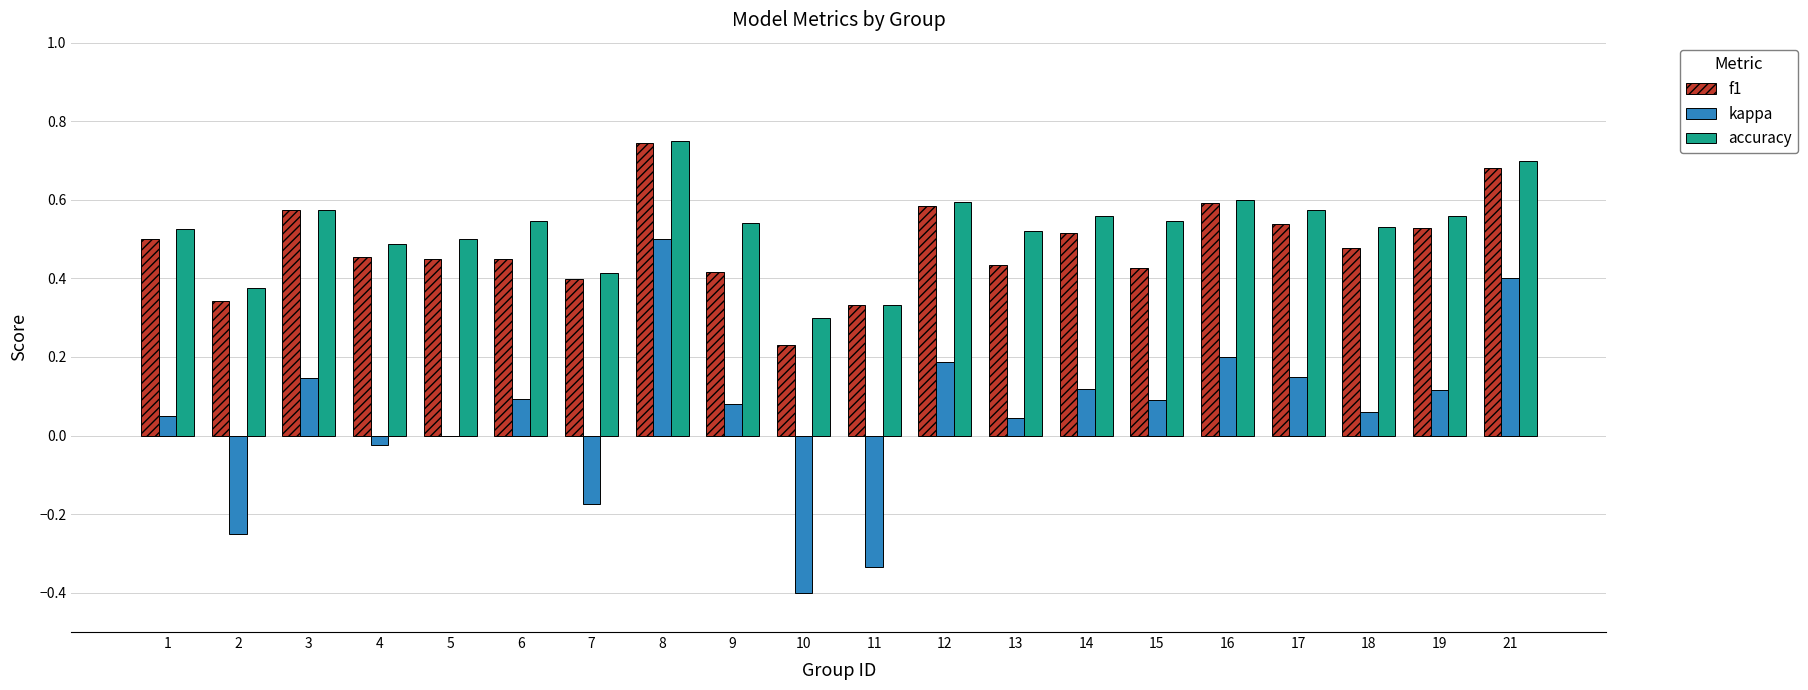

Which series changed the most between 4 and 16?

kappa